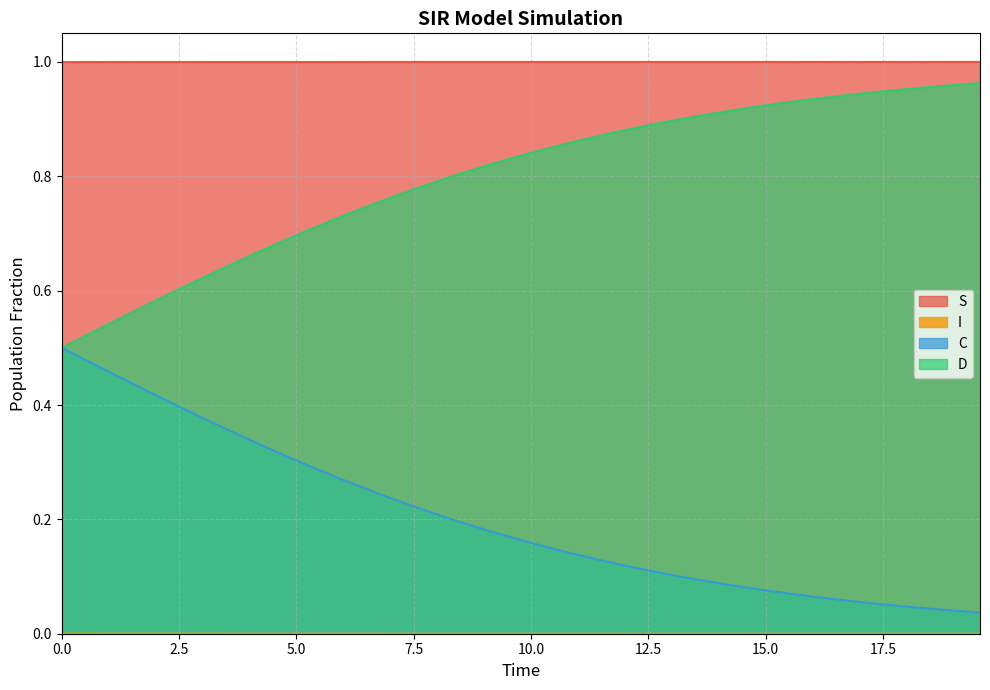

Which series has the largest total across all categories?

S